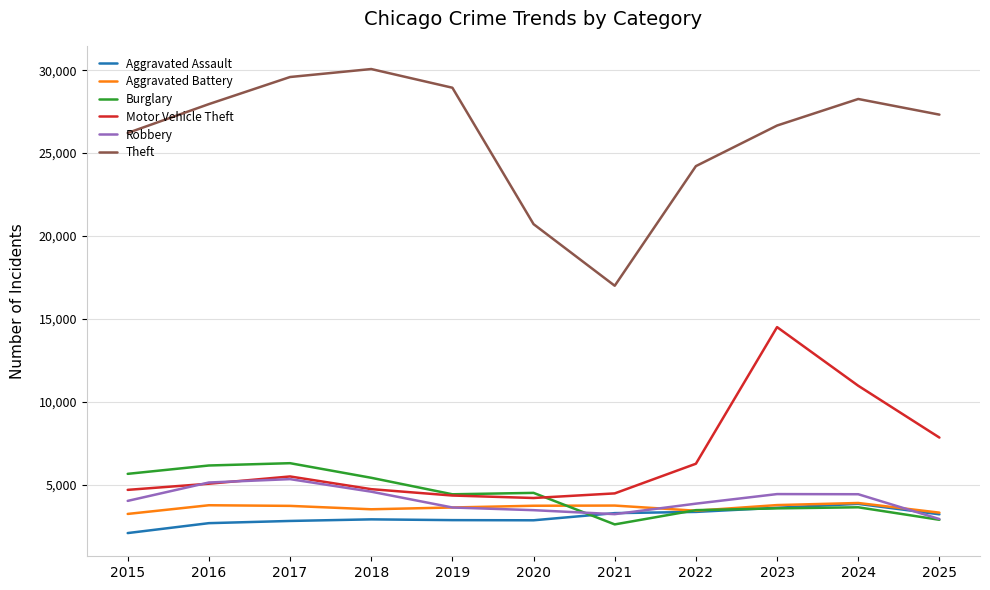

True or false: Theft and Motor Vehicle Theft intersect in this chart.

False